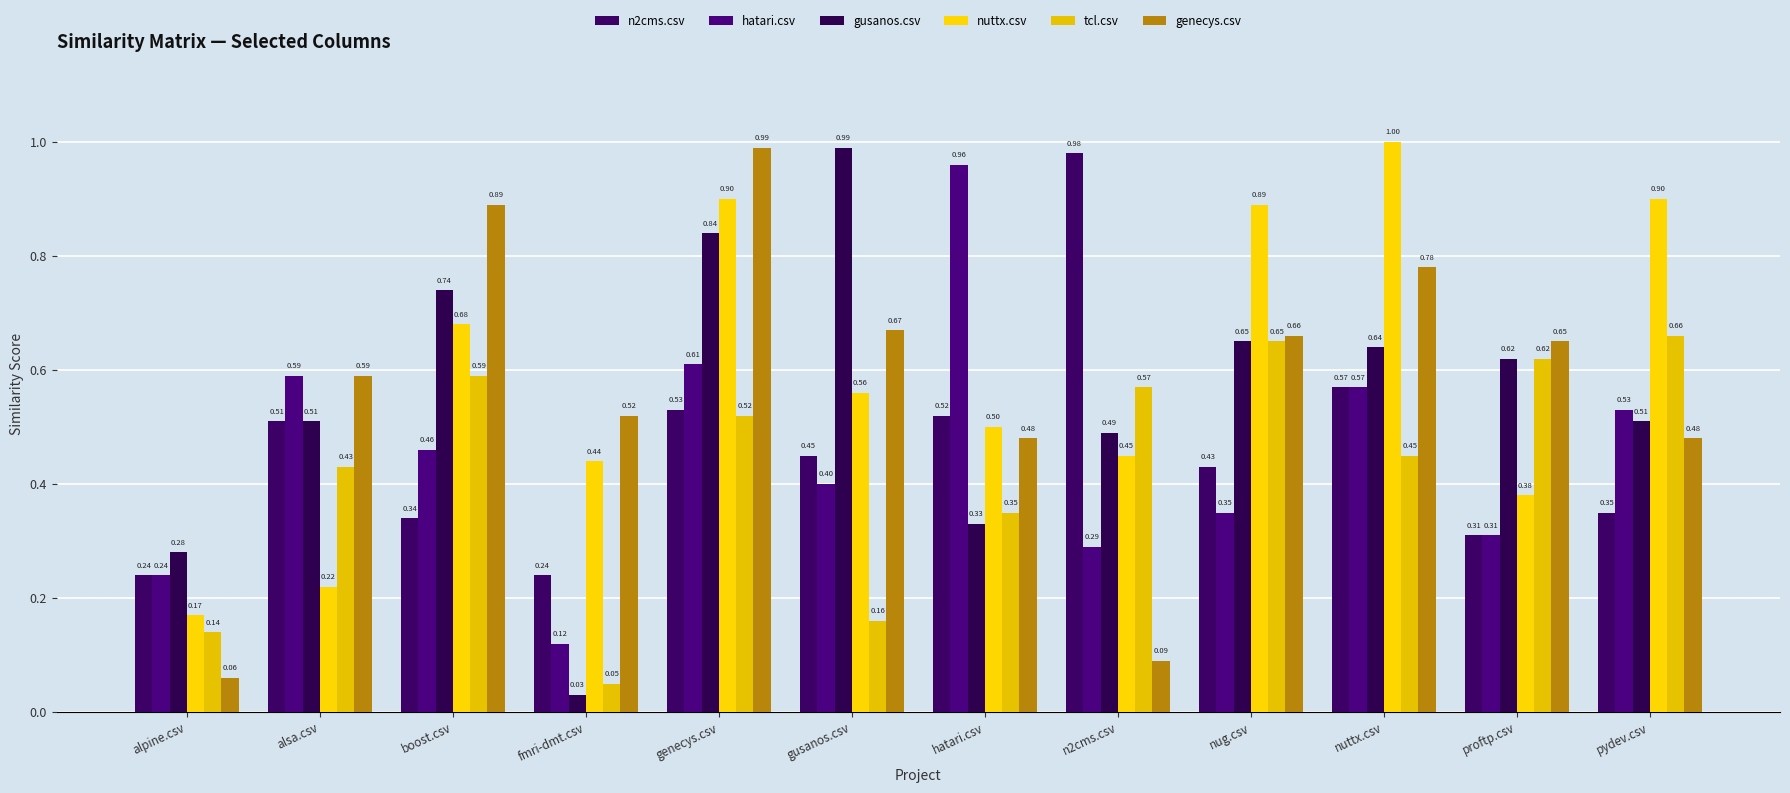

At which category is the sum across all series the highest?

genecys.csv